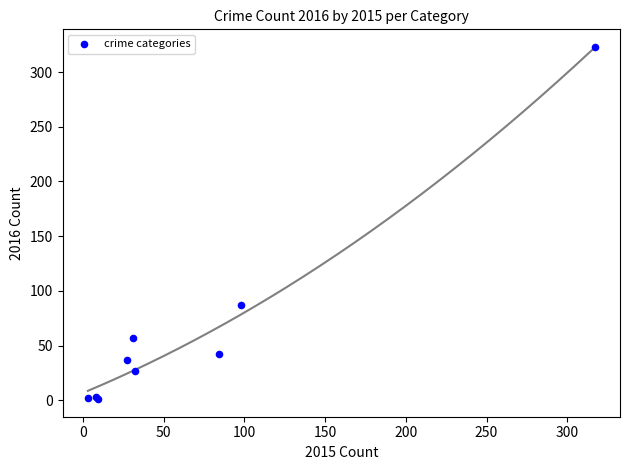

What Y value in the scatter plot is closest to 162?

87